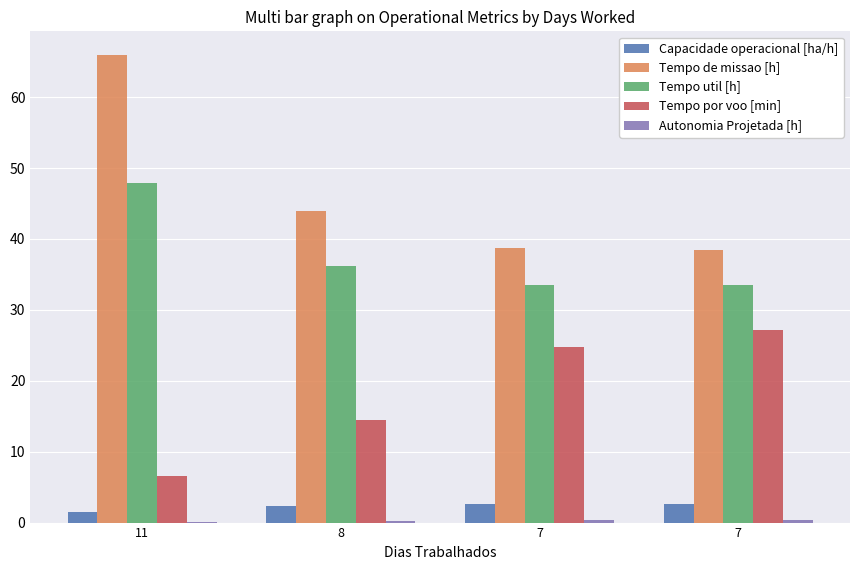

How many series are shown in this chart?

5